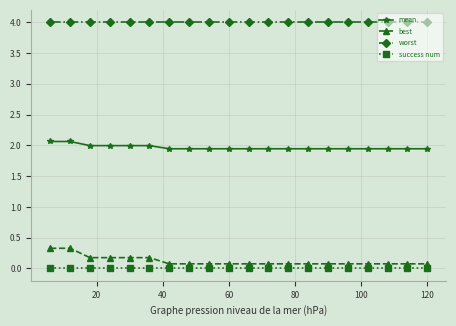

Which series has the largest total across all categories?

worst